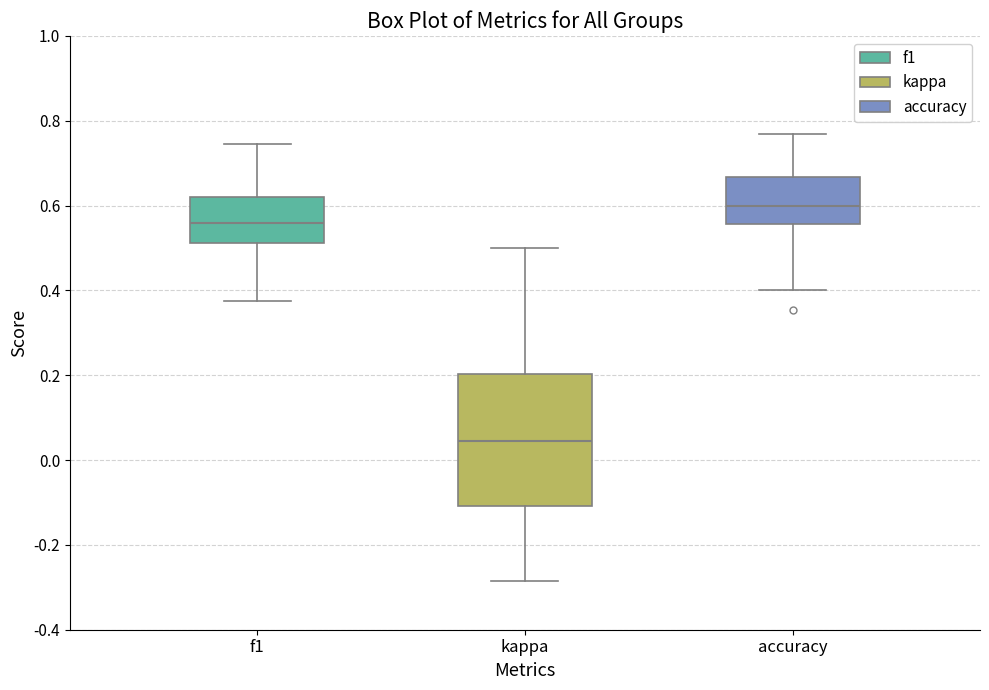

Where is the upper edge of the box for accuracy on the y-axis? The values are not printed on the chart, so give them approximately, as read against the axis.

0.66